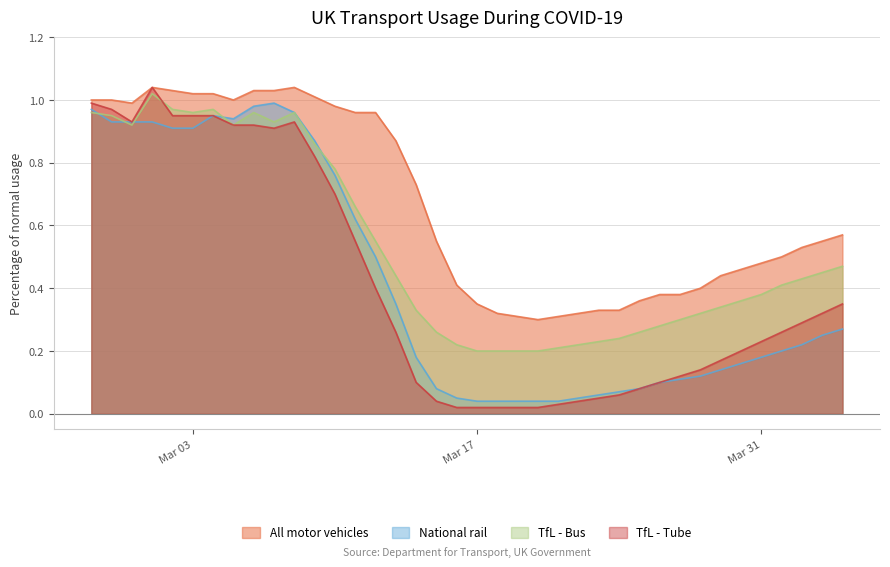

Which category has the lowest value across all series?

2020-03-16